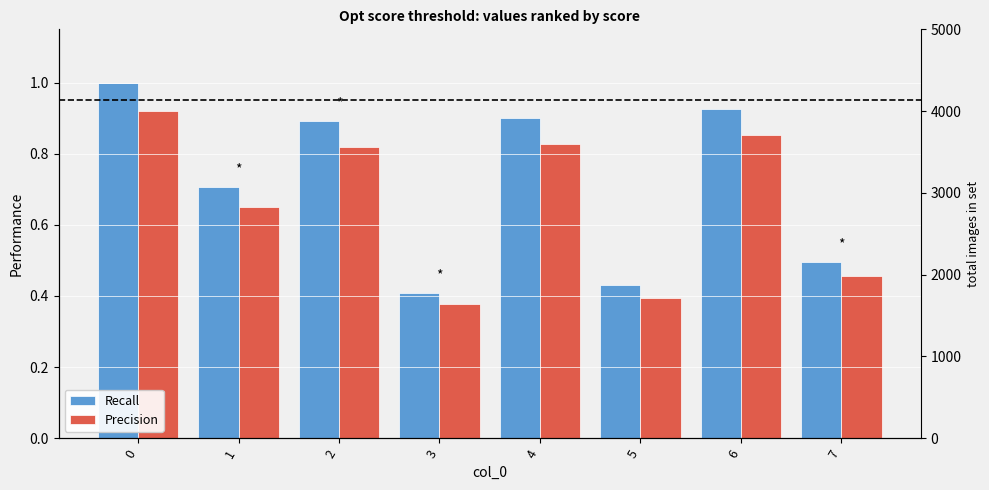

List the series in order of their overall mean, highest first.

Recall, Precision